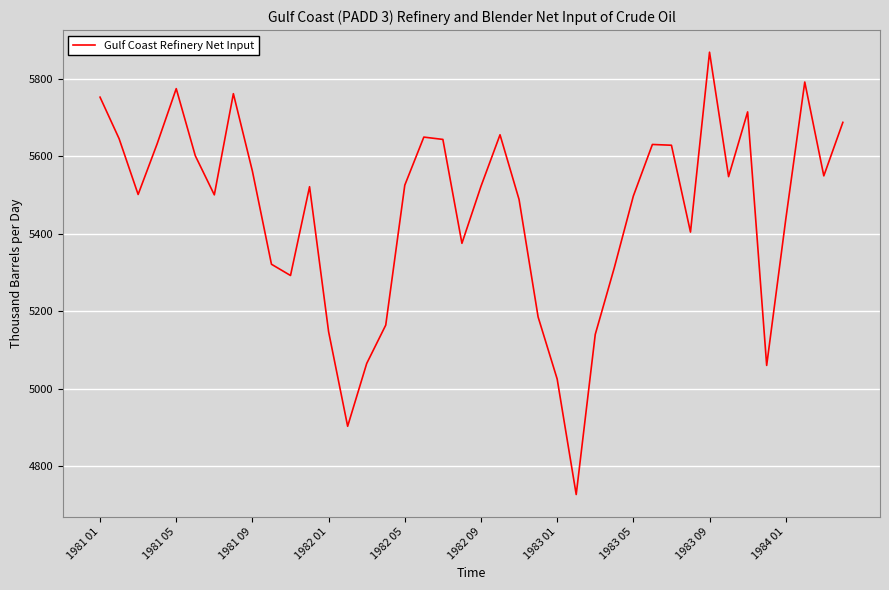

What is the minimum value shown in the chart?

4727